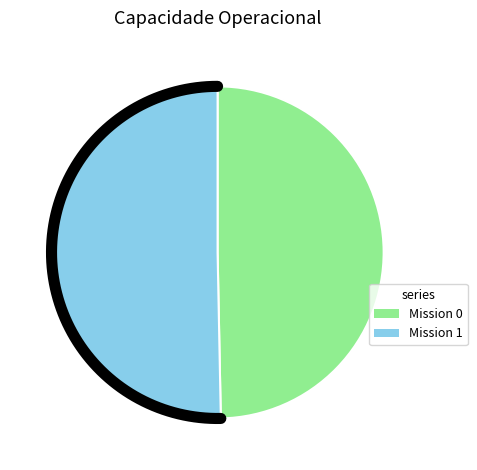

To the nearest percent, what is the combined percentage of 0 and 1?

100%